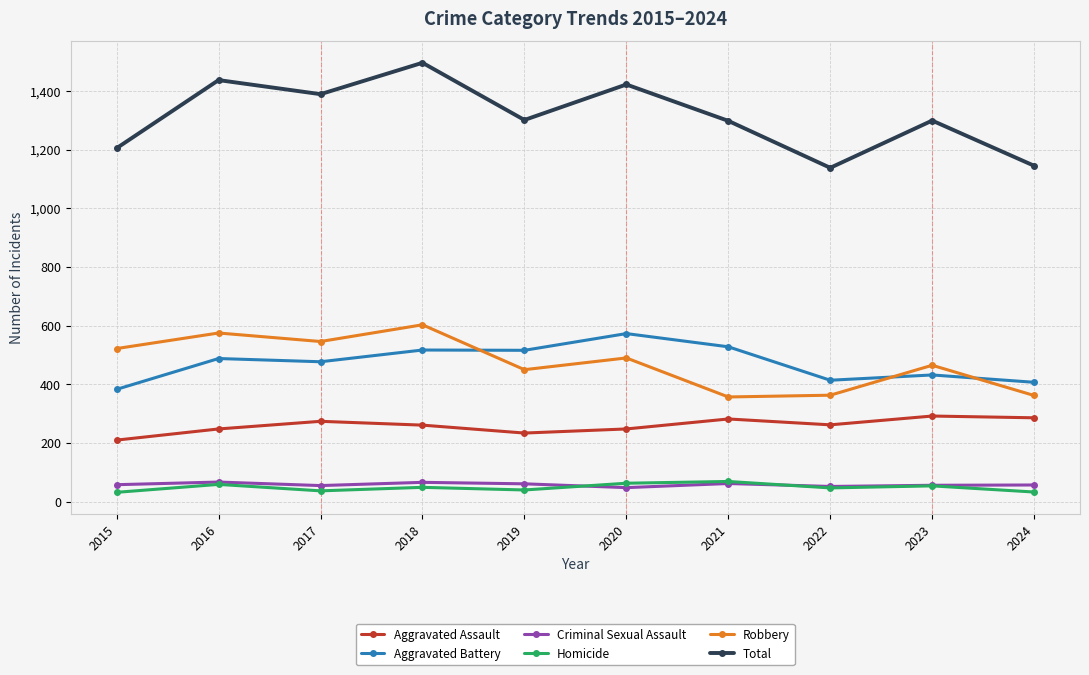

Which series has the largest total across all categories?

Total